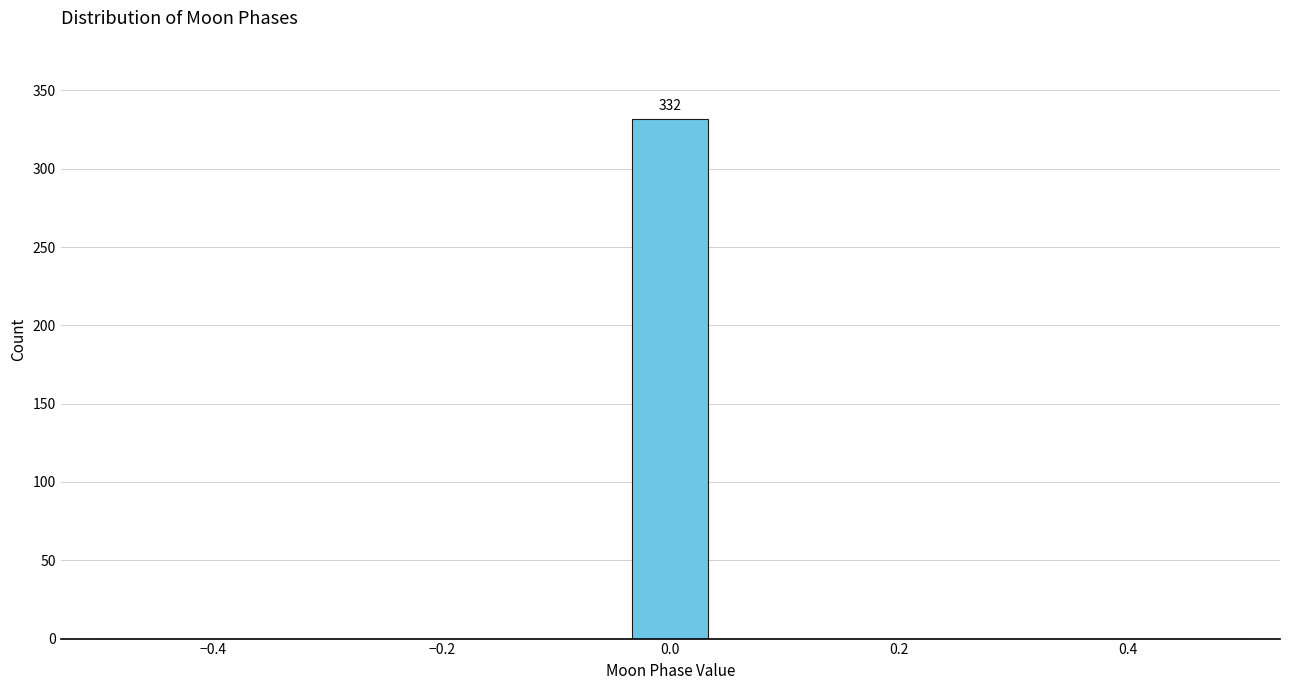

Around what value on the x-axis is the tallest bar? Give the approximate position of its centre, as read against the axis.

0.00